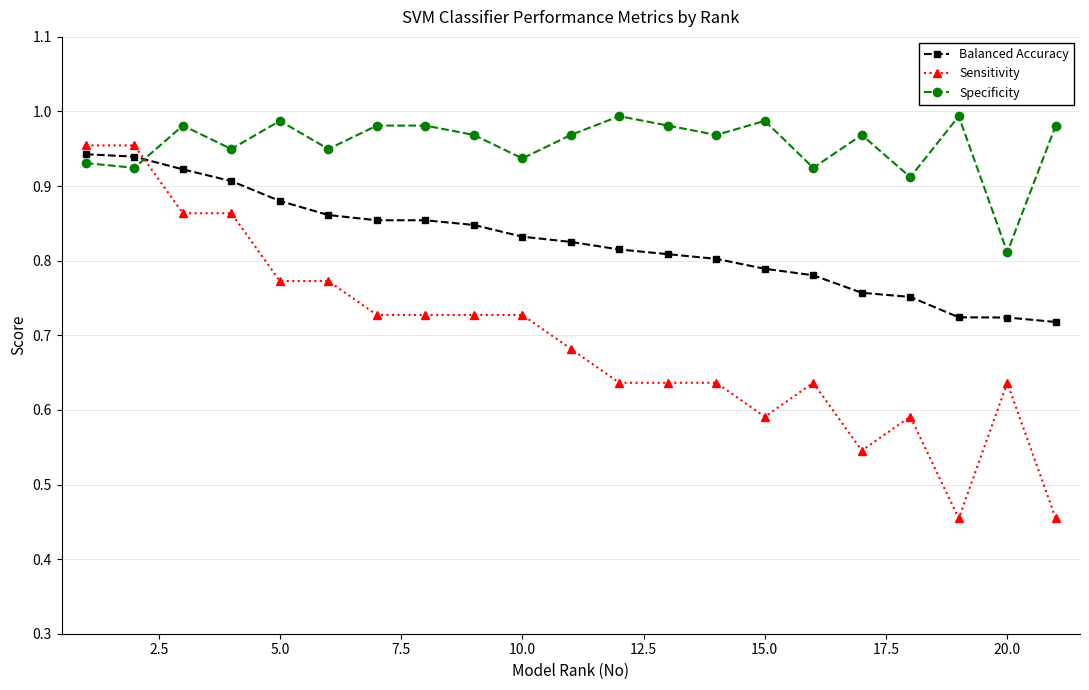

What is the sum of all Sensitivity values?

14.6